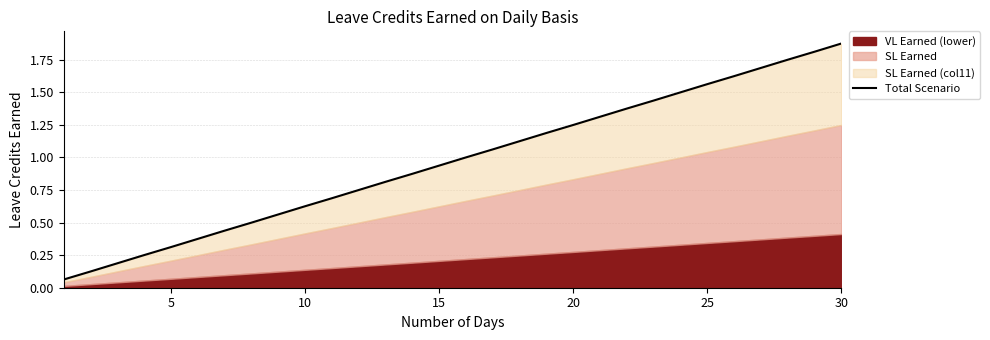

How many values exceed 1?

15